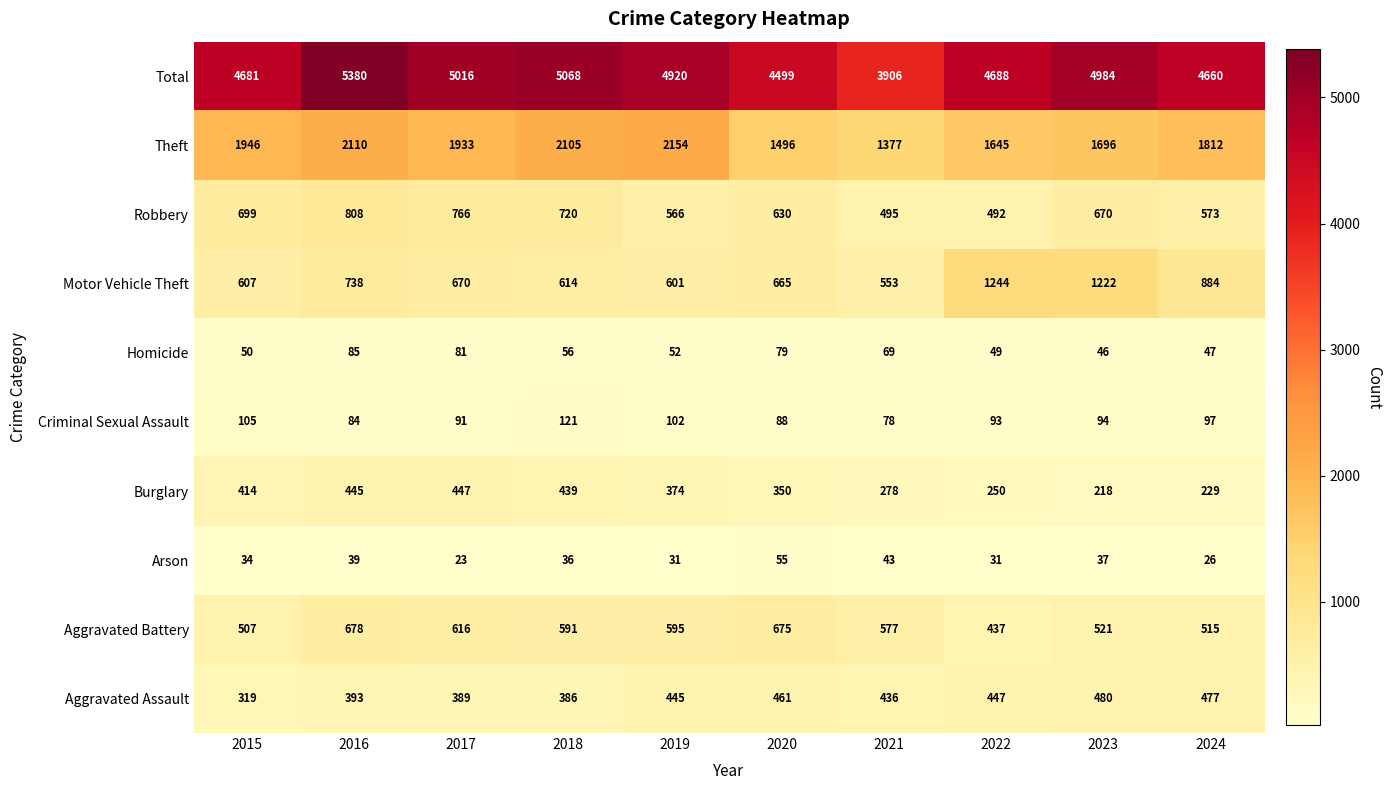

Between 2016 and 2024, which series saw the biggest shift?

Total